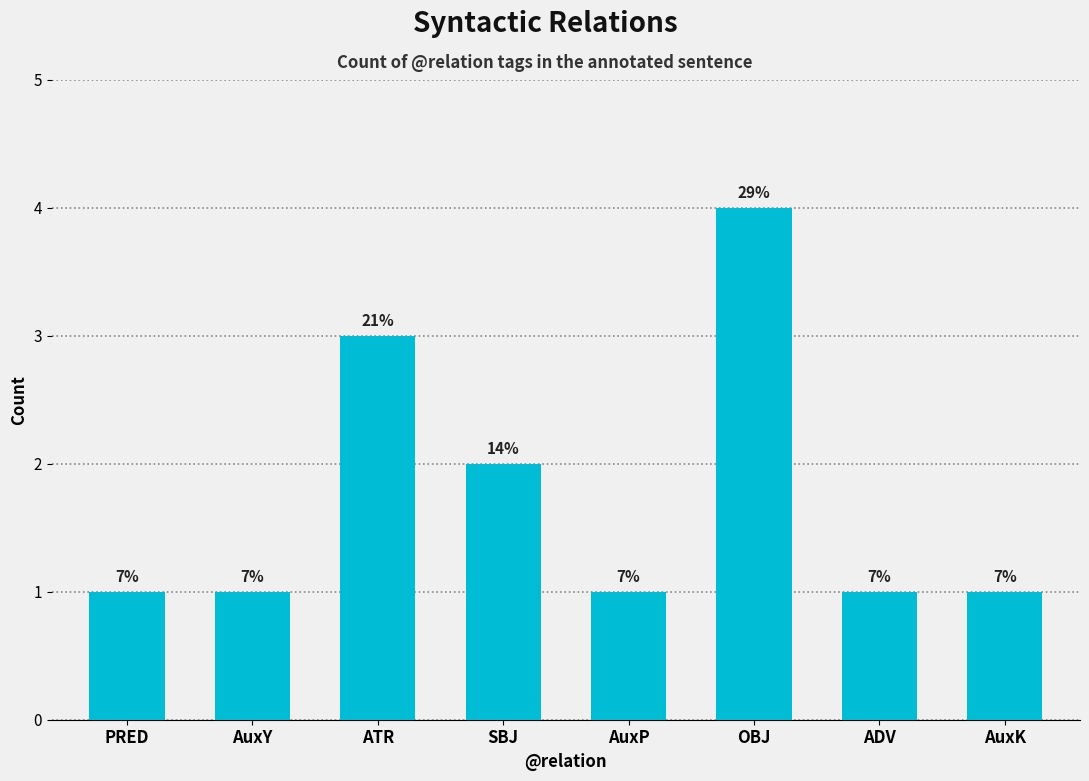

What is the difference between the second highest and second lowest values?

2